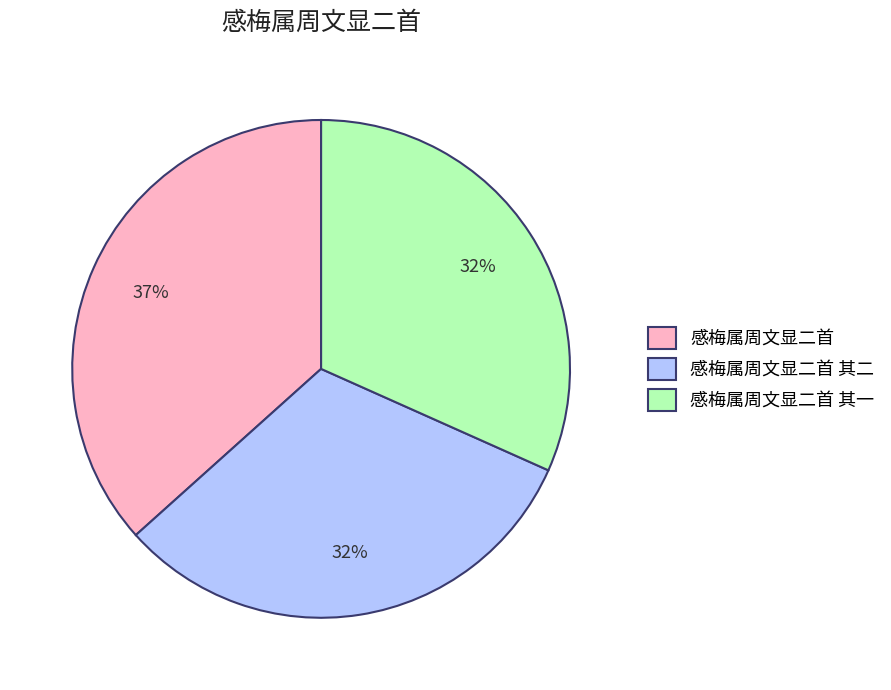

Which slice is the largest?

感梅属周文显二首